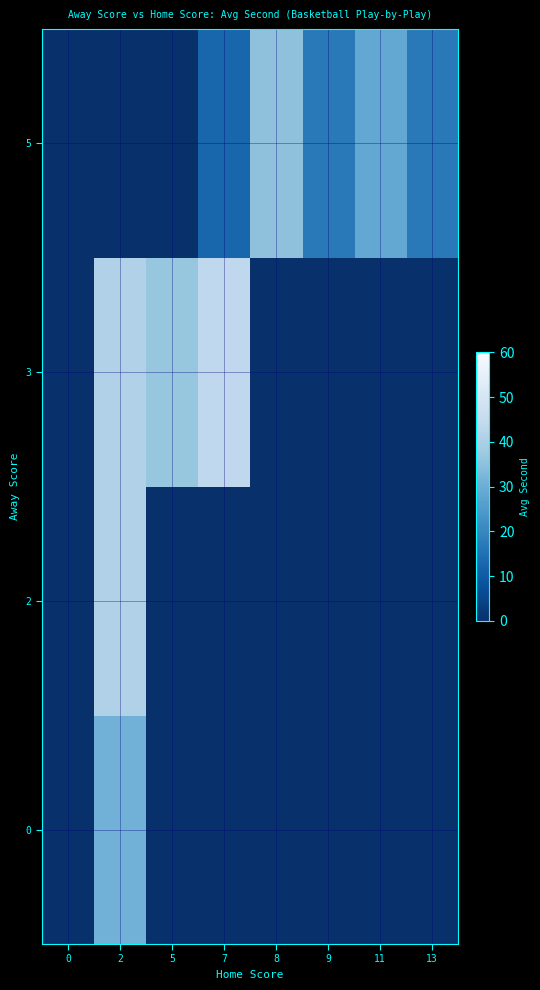

Reading left to right, list all the values displayed in this chart.

row_0: 0.0	31.0	0.0	0.0	0.0	0.0	0.0	0.0
row_1: 0.0	41.0	0.0	0.0	0.0	0.0	0.0	0.0
row_2: 0.0	41.0	36.3	44.0	0.0	0.0	0.0	0.0
row_3: 0.0	0.0	0.0	12.4	35.2	17.0	28.4	17.0